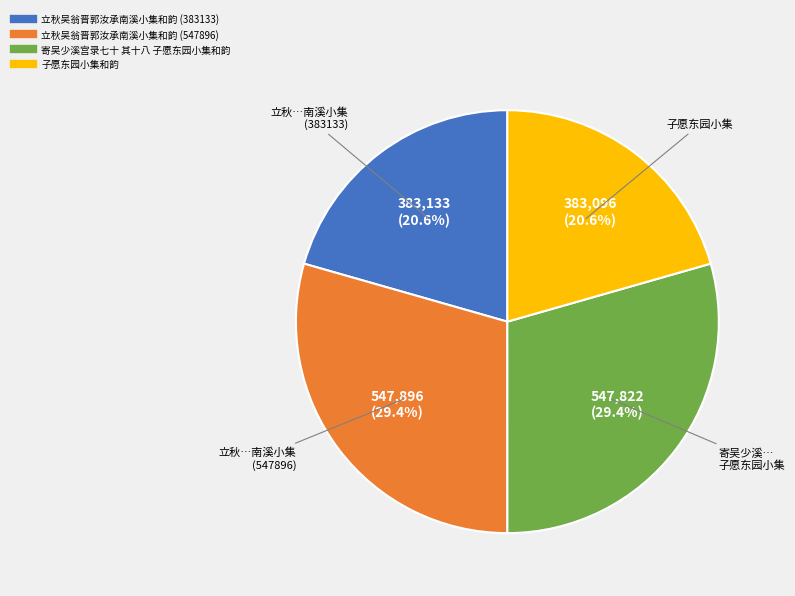

Is it true that 立秋吴翁晋郭汝承南溪小集和韵 (383133) is 11% of the pie?

False